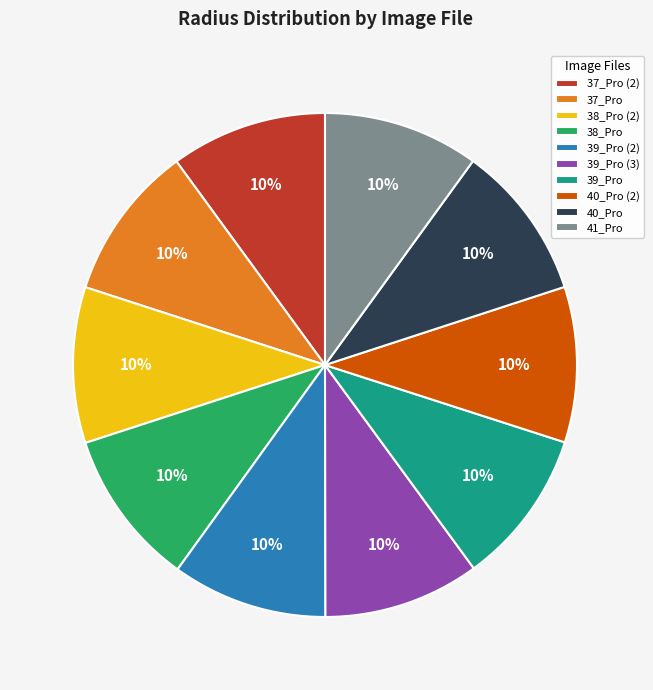

How many slices are in this pie chart?

10